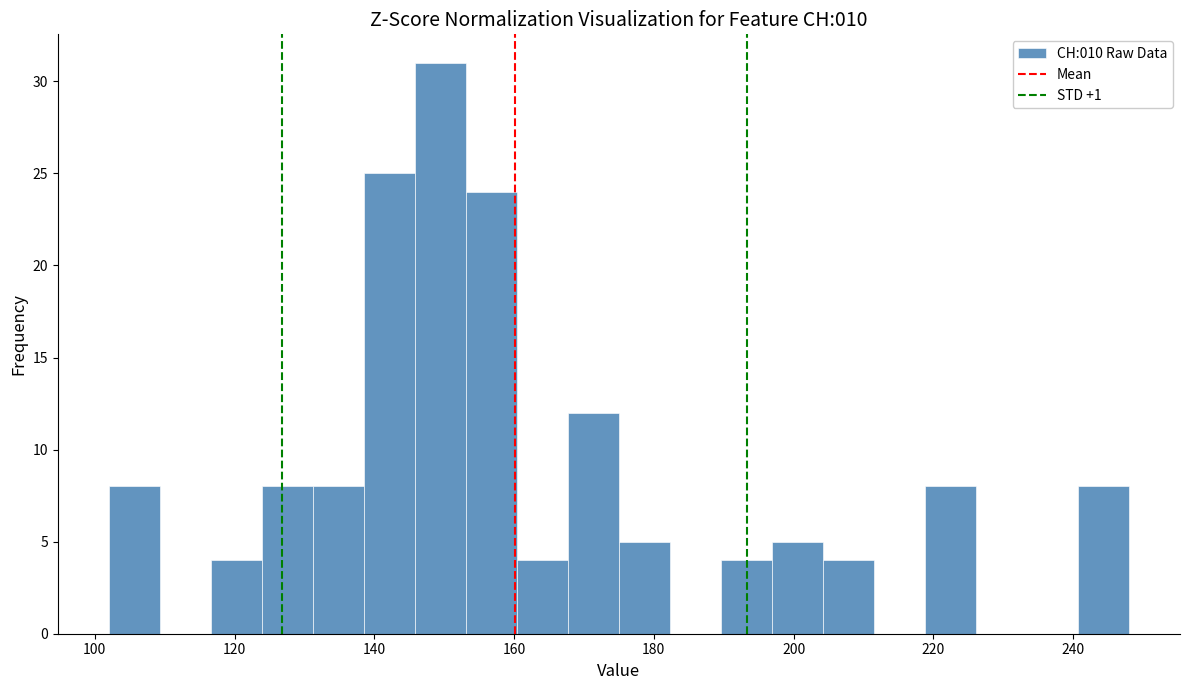

Around what value on the x-axis is the tallest bar? Give the approximate position of its centre, as read against the axis.

150